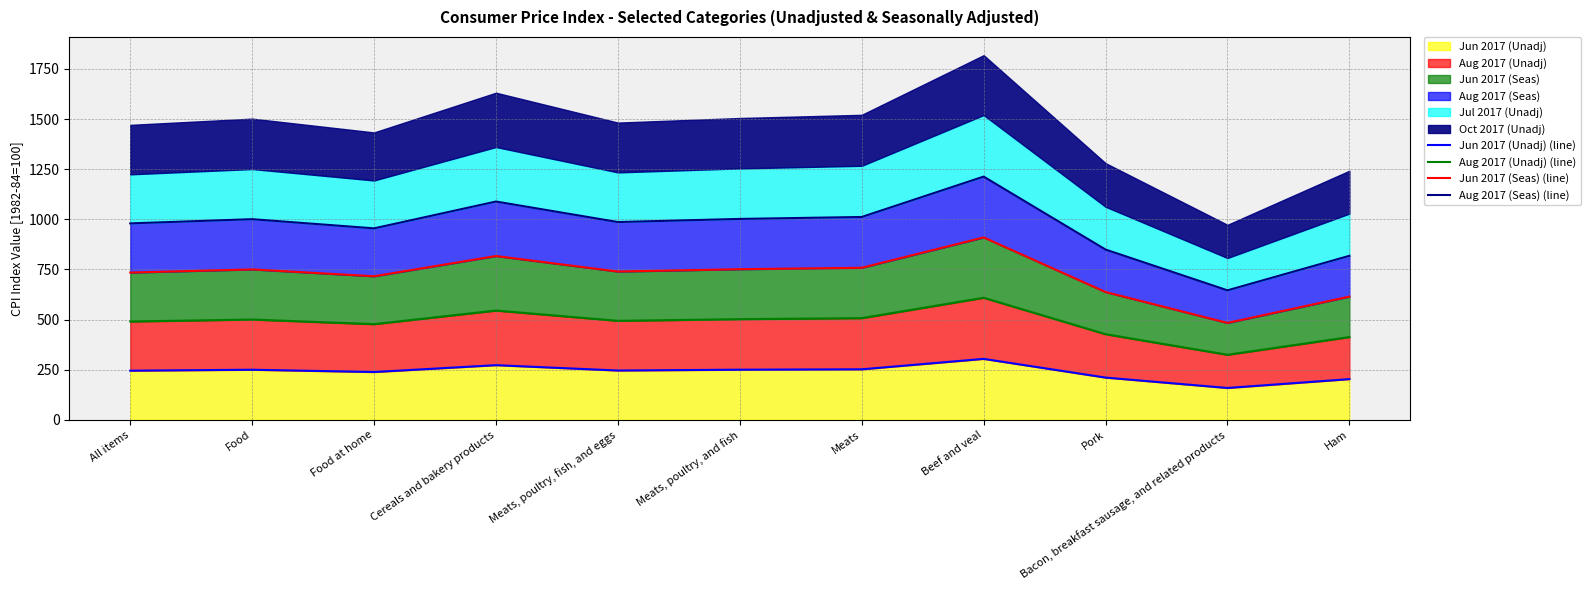

What is the label of the 9th point from the left?

Pork